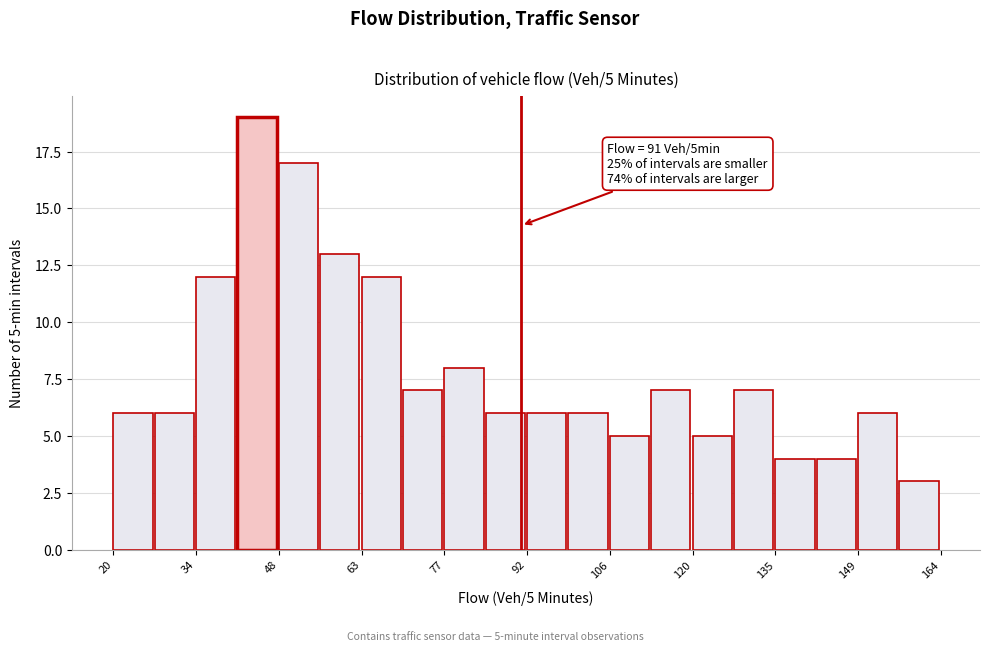

Read against the x-axis, roughly where is the centre of the tallest bar?

46